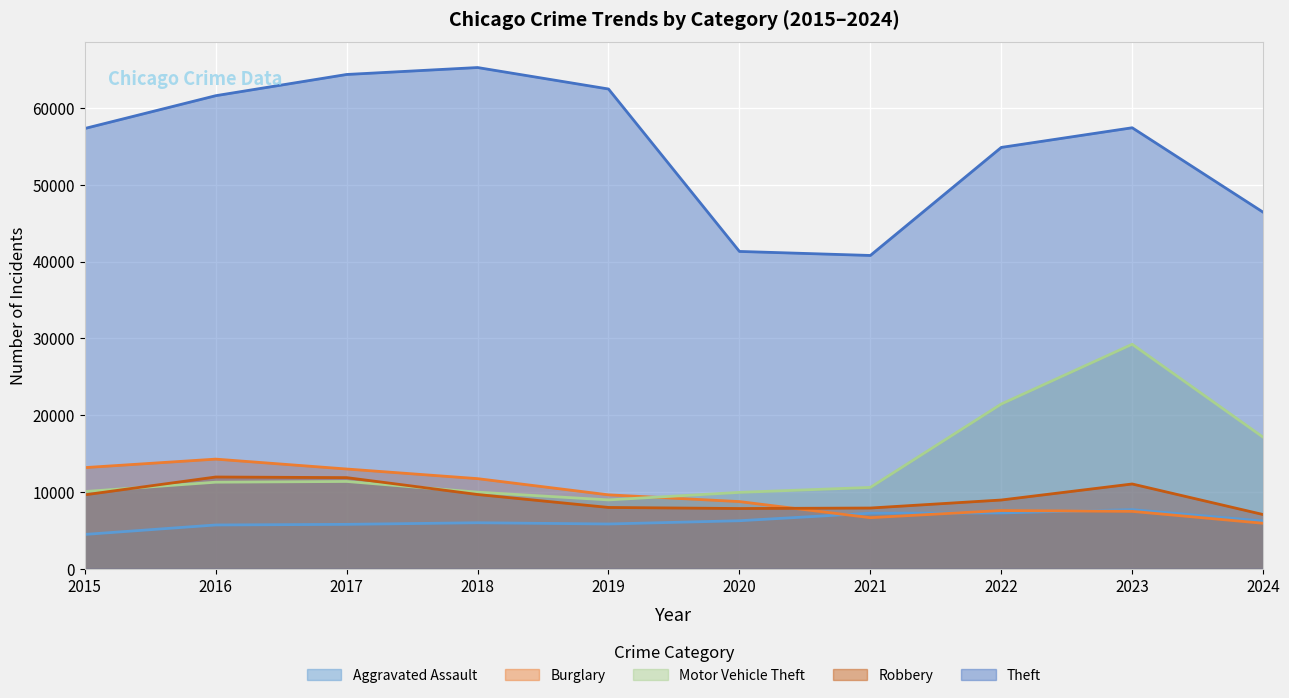

True or false: Burglary and Theft cross at least once.

False